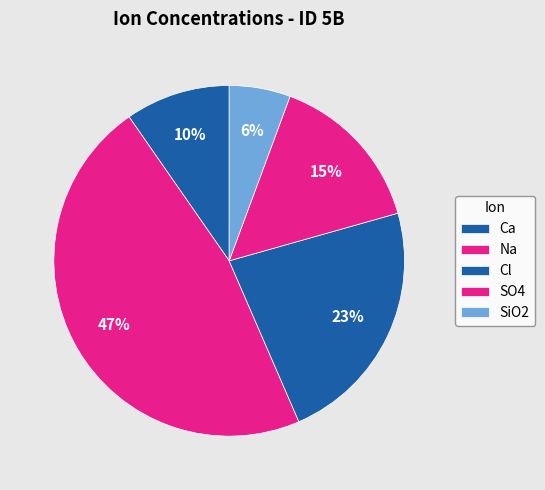

How many slices are in this pie chart?

5